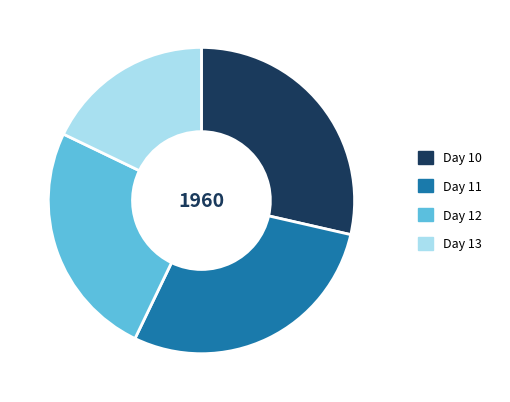

Between Day 12 and Day 11, which is larger?

Day 11